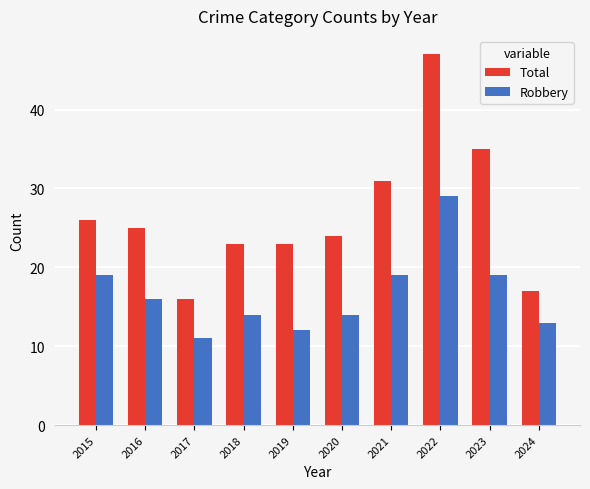

What is the total value across all series at 2017?

27